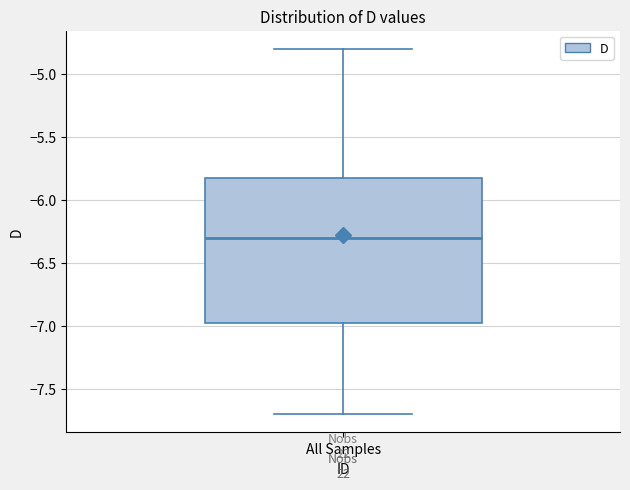

Where is the upper edge of the box for All Samples on the y-axis? The values are not printed on the chart, so give them approximately, as read against the axis.

-5.80